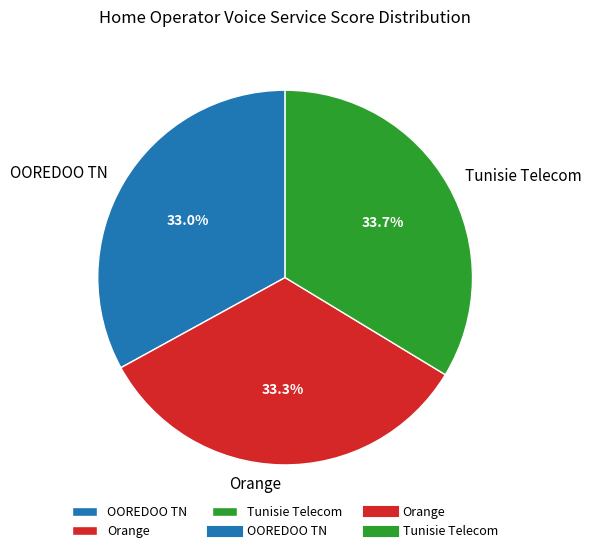

What is the total percentage of Orange and OOREDOO TN?

66.3%